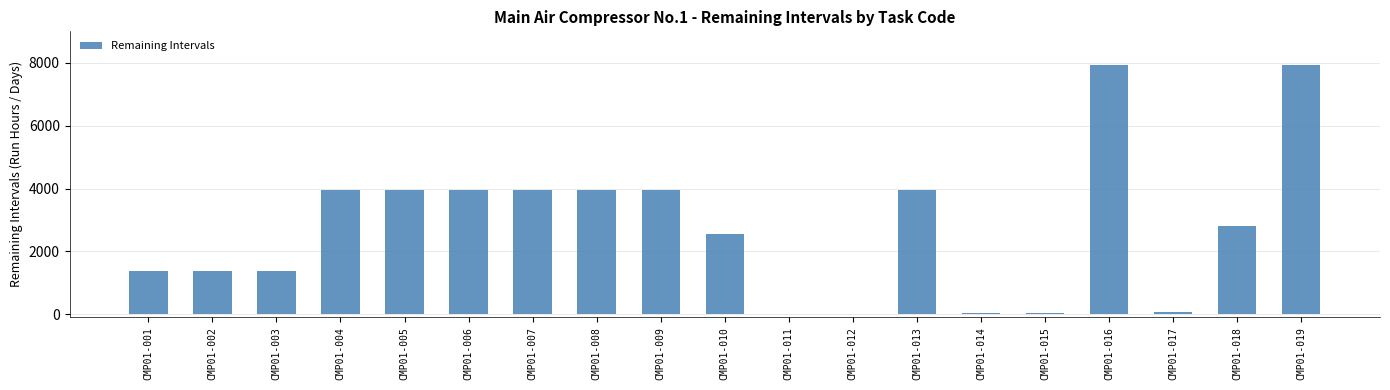

What is the change in value from CMP01-004 to CMP01-010?

-1394.0